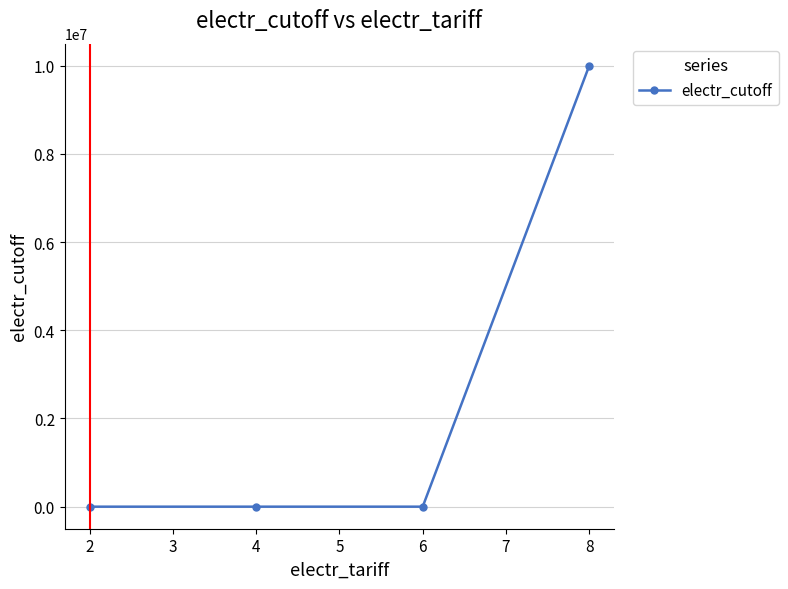

What is the maximum value shown in the chart?

10000000